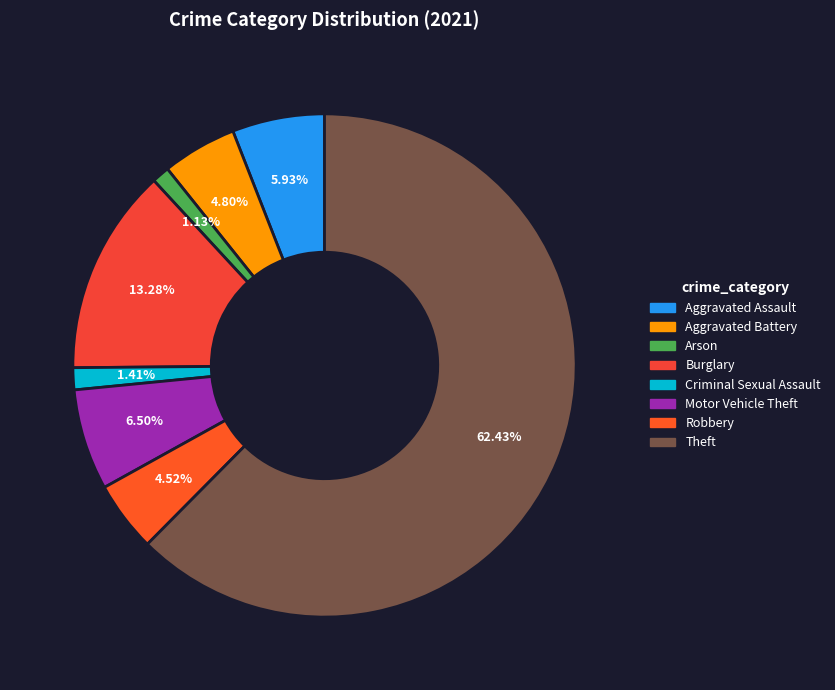

To the nearest percent, what is the difference between the largest and smallest slice percentages?

61%